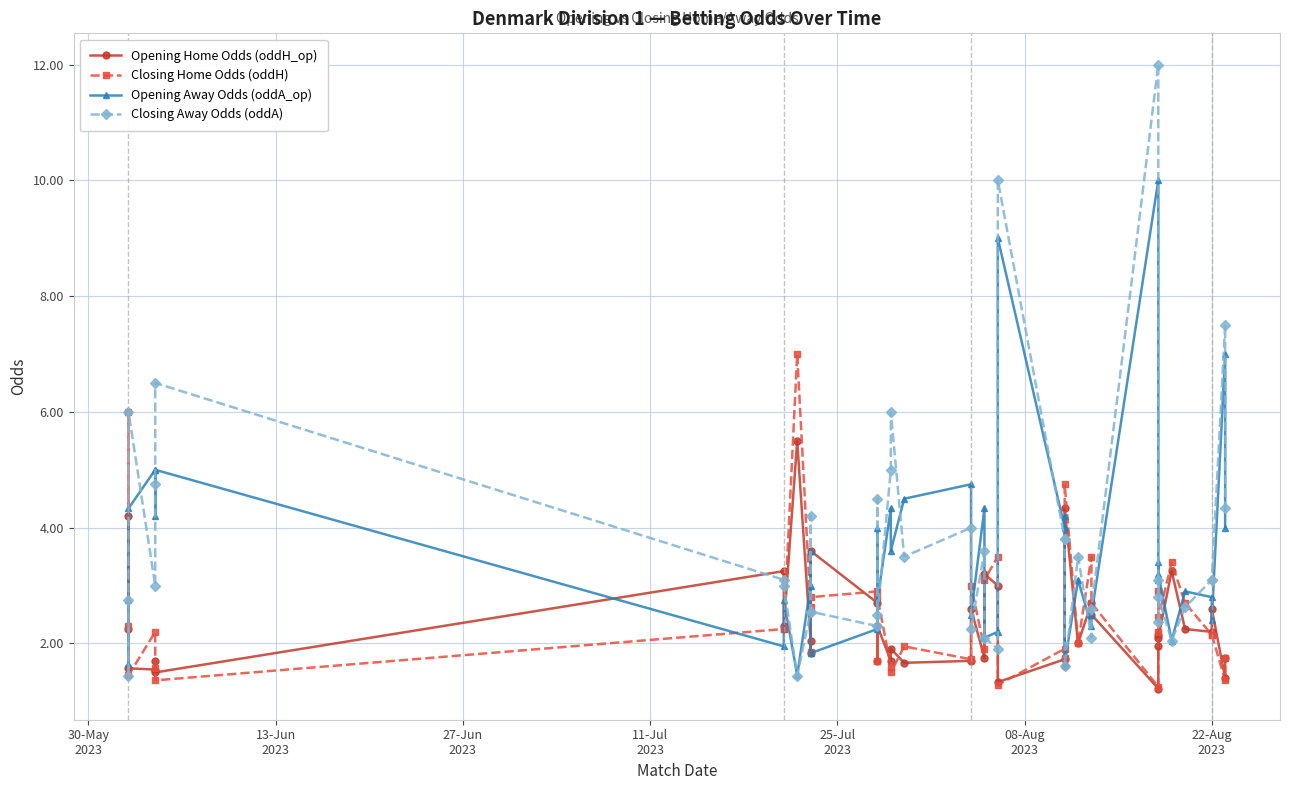

Which series has the largest range (max minus min)?

Closing Away Odds (oddA)